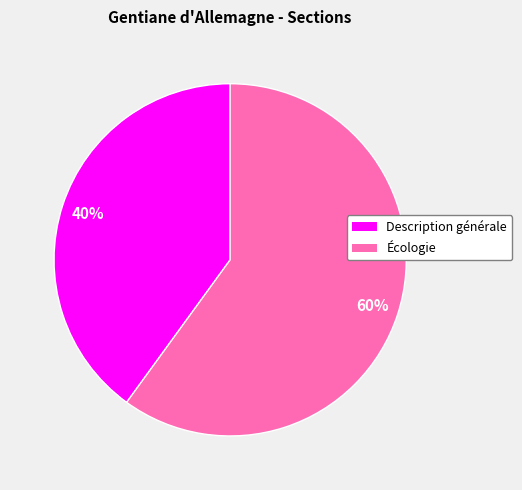

To the nearest percent, what is the combined percentage of Écologie and Description générale?

100%